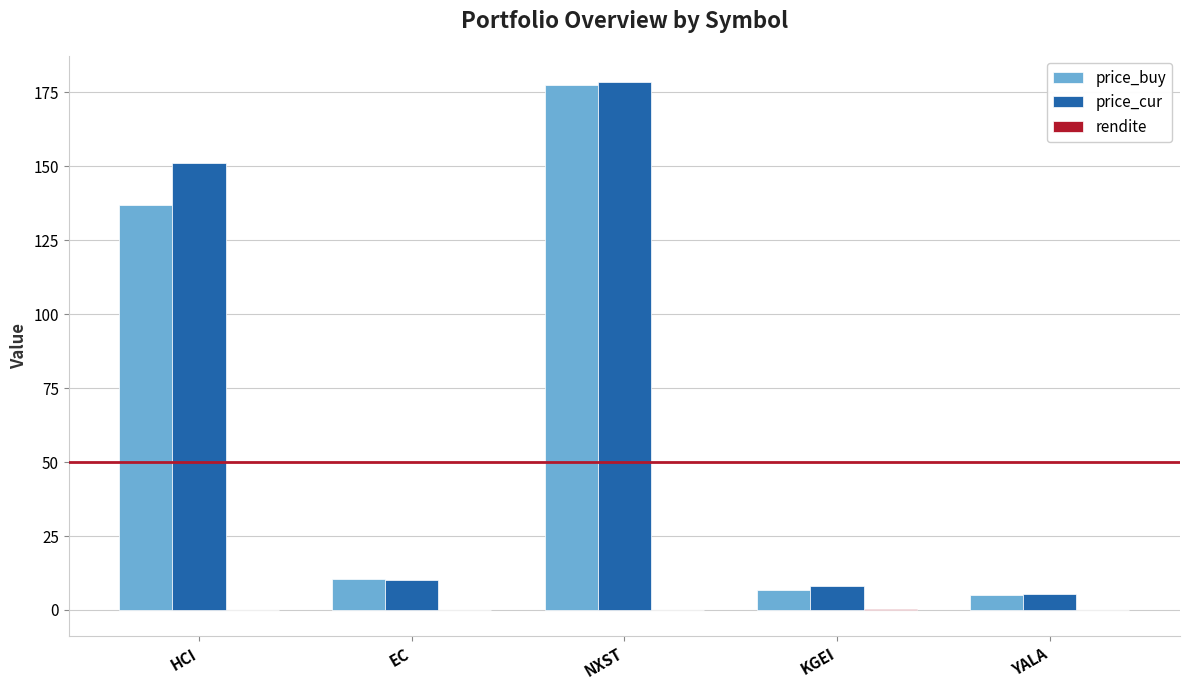

What is the maximum value for price_cur?

178.4